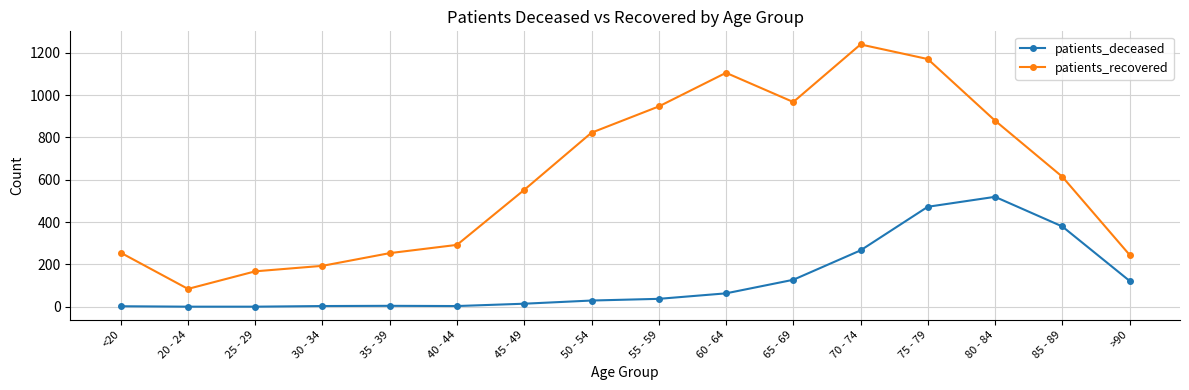

Between 20 - 24 and 55 - 59, which series saw the biggest shift?

patients_recovered